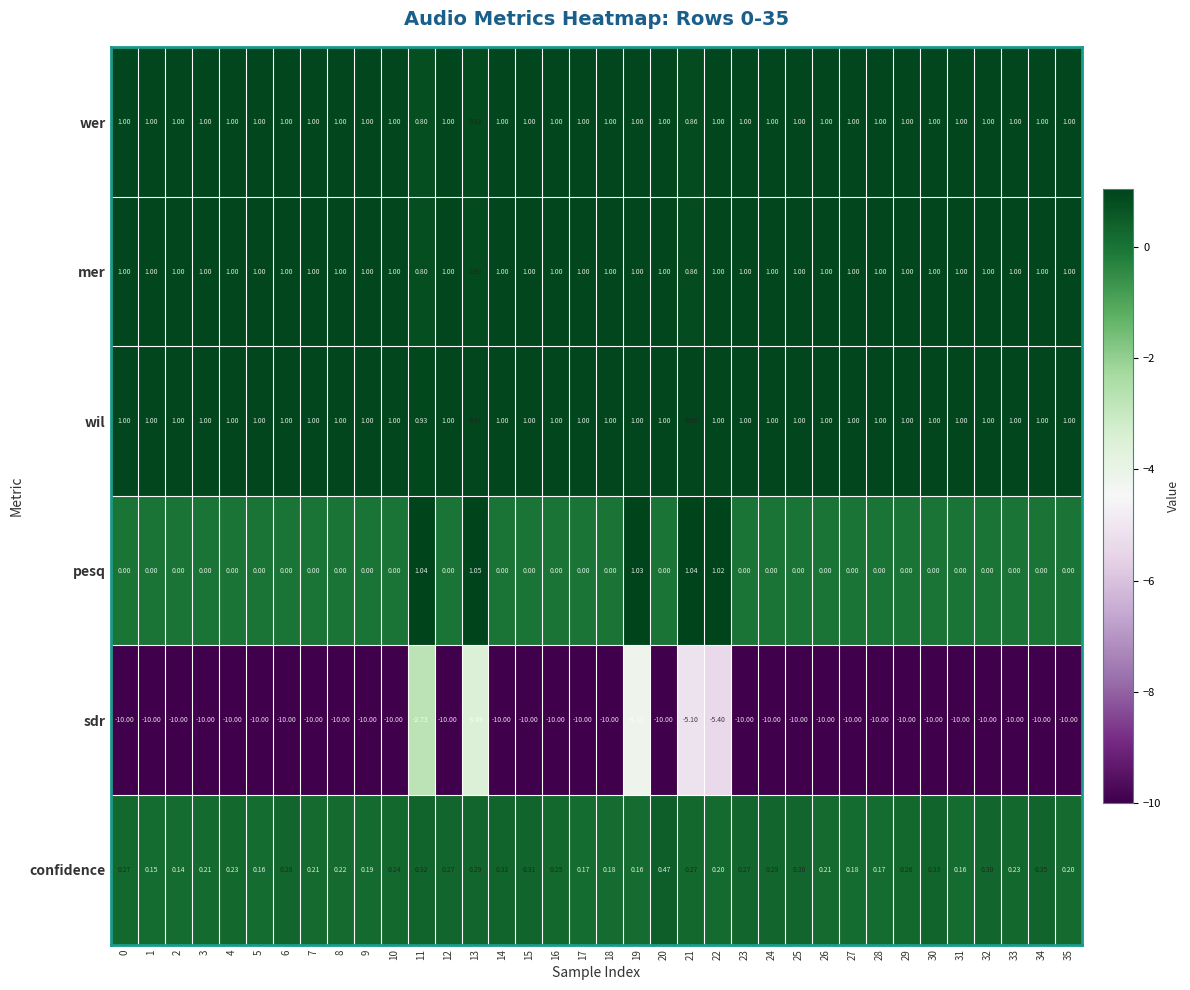

Which series changed the most between 1 and 2?

confidence